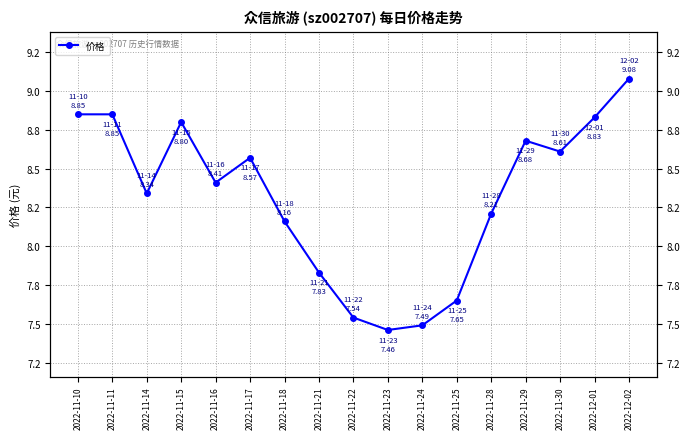

The value at 2022-11-11 is 8.8. True or false?

True